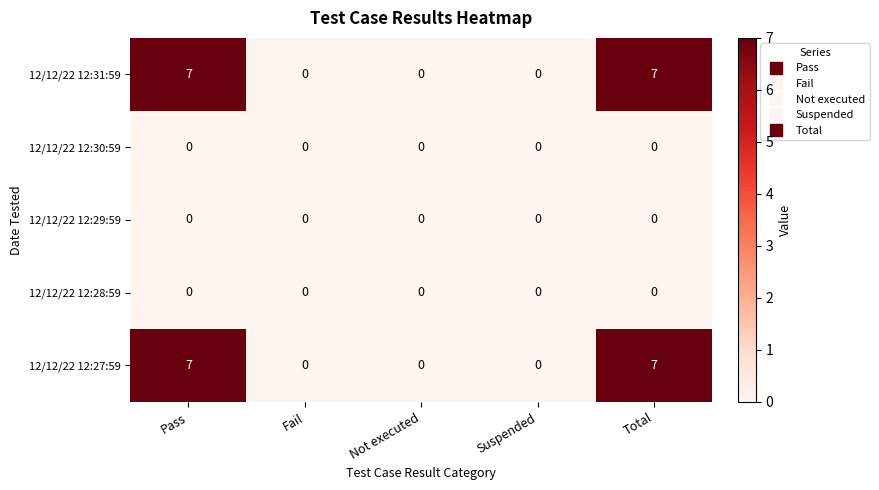

Reading left to right, list all the values displayed in this chart.

12/12/22 12:31:59: 7	0	0	0	7
12/12/22 12:30:59: 0	0	0	0	0
12/12/22 12:29:59: 0	0	0	0	0
12/12/22 12:28:59: 0	0	0	0	0
12/12/22 12:27:59: 7	0	0	0	7